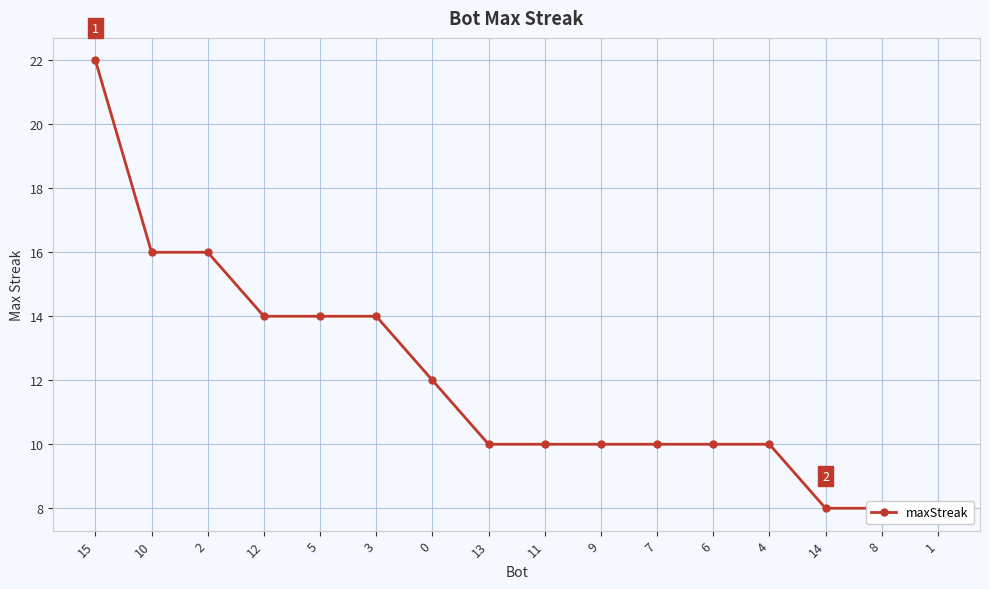

At which category does the chart reach its minimum across all series?

14